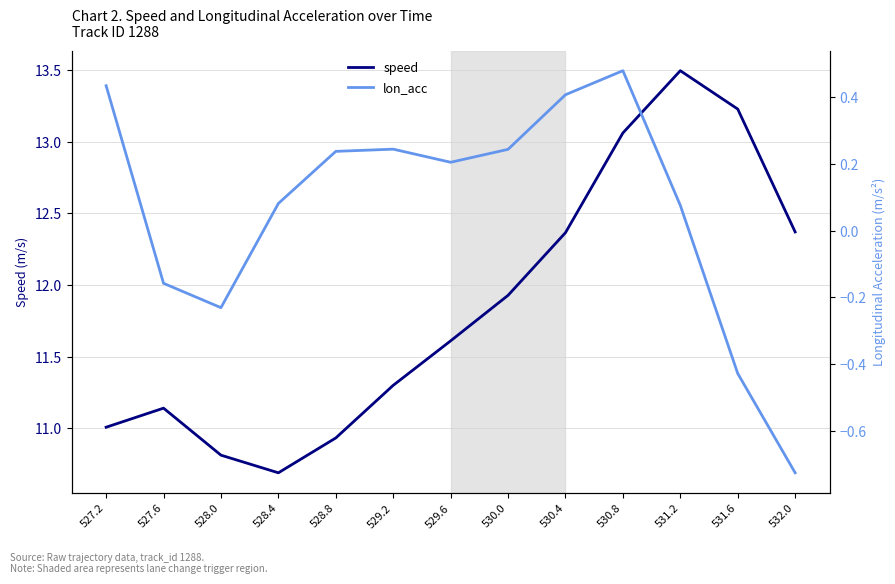

What is the label of the 11th point from the right?

528.0